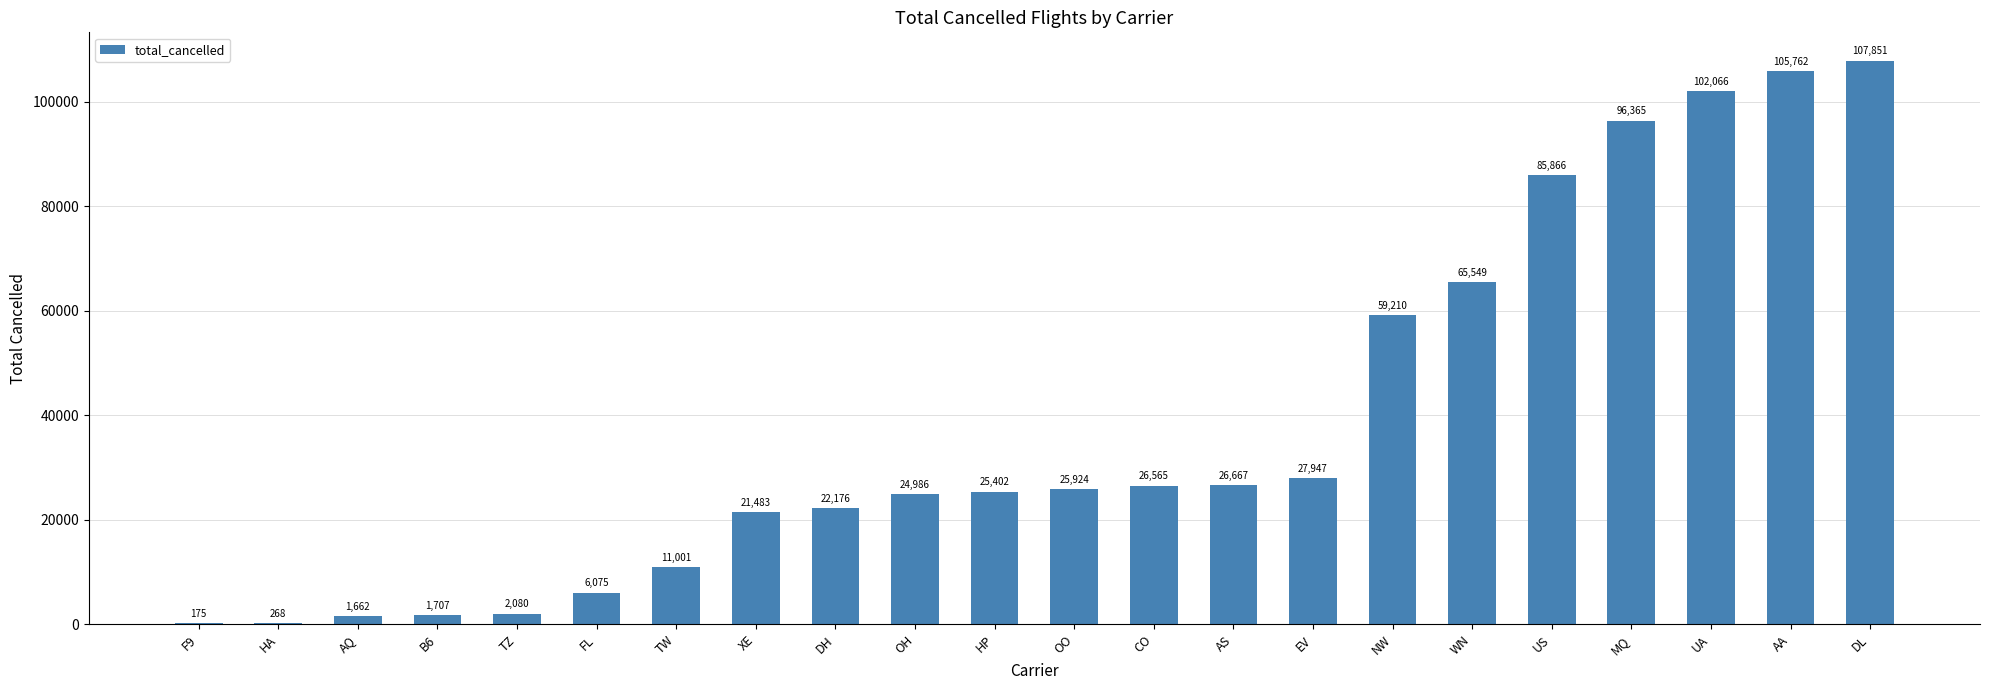

What is the sum of the values at NW and OO?

85134